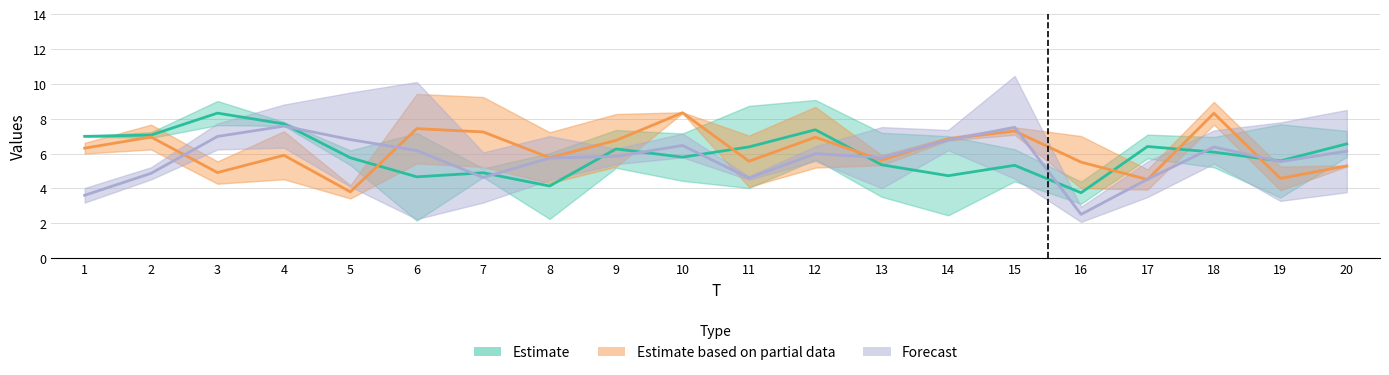

At which category is the sum across all series the highest?

4